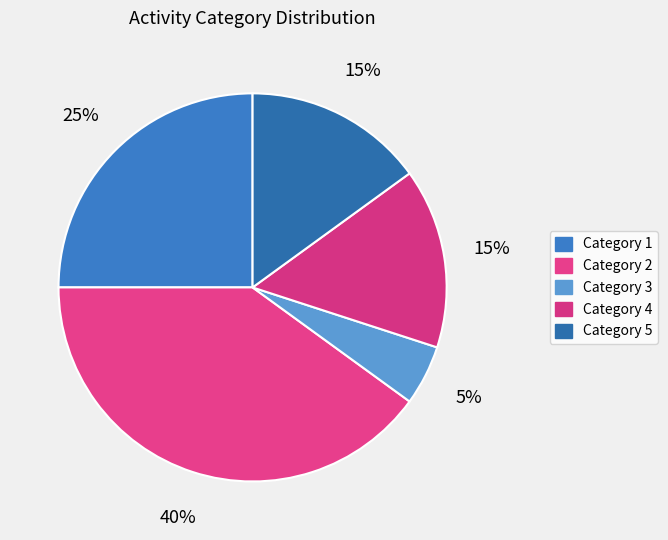

How many slices are in this pie chart?

5